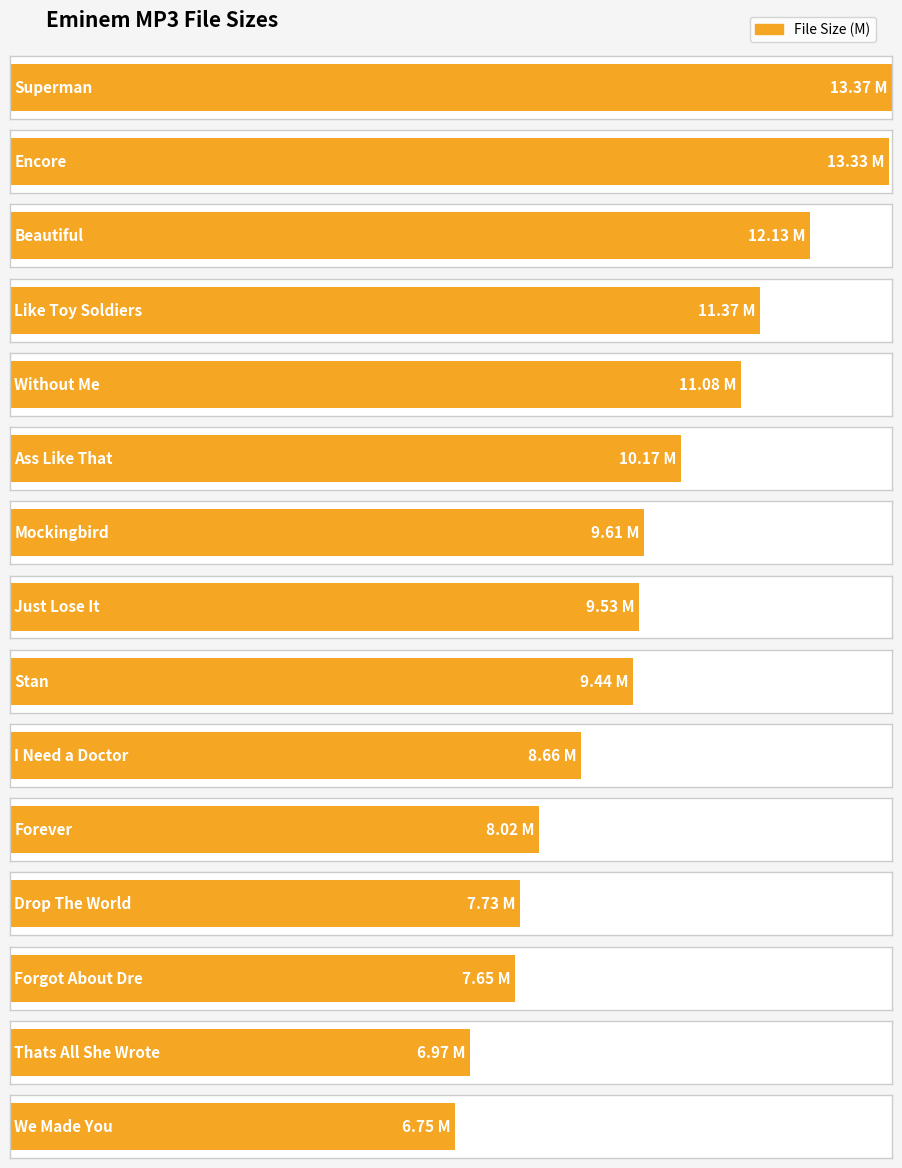

What is the minimum value shown in the chart?

6.8